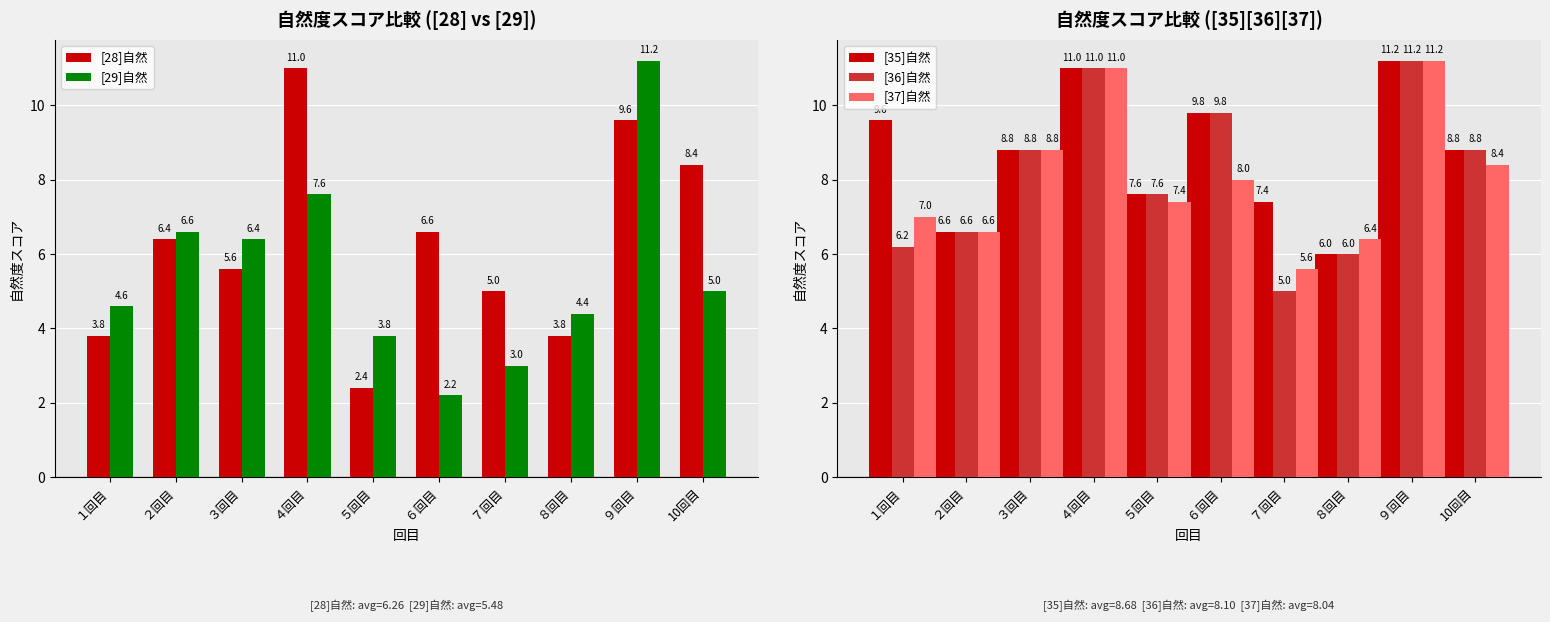

The value of [36]自然 at ６回目 is 9.8. True or false?

True